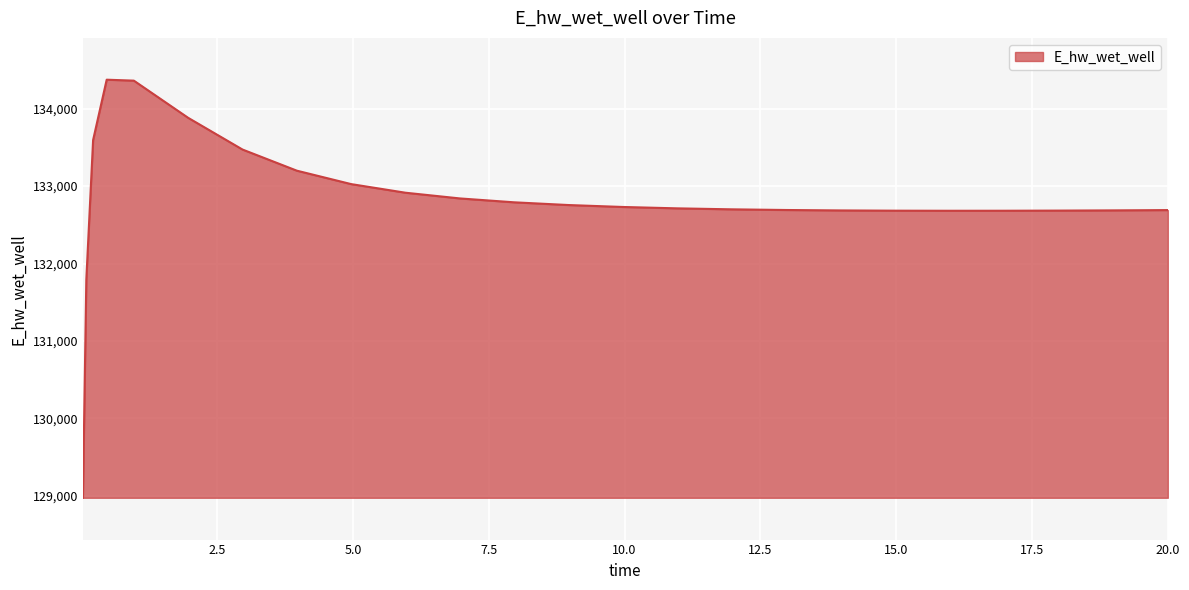

What is the difference between the maximum and minimum values?

5398.0